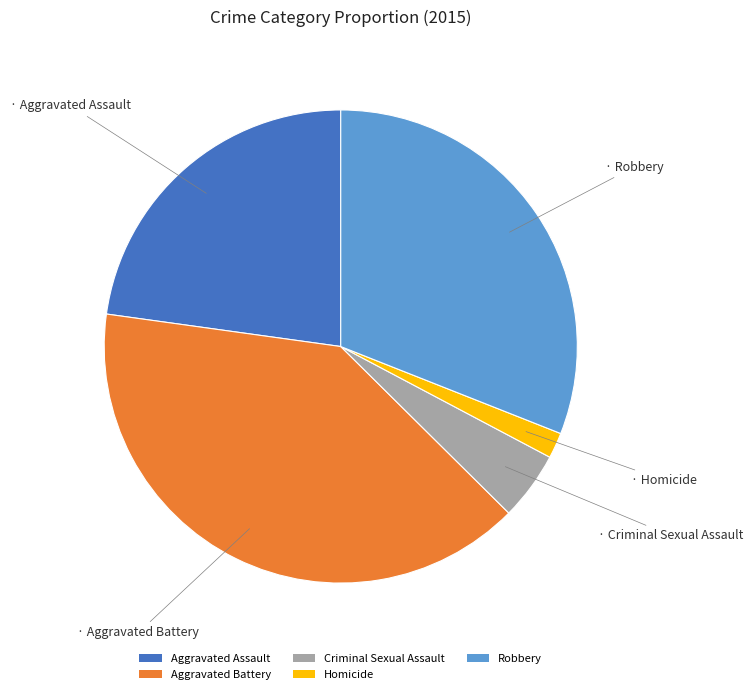

Rank the categories by value from highest to lowest.

Aggravated Battery, Robbery, Aggravated Assault, Criminal Sexual Assault, Homicide